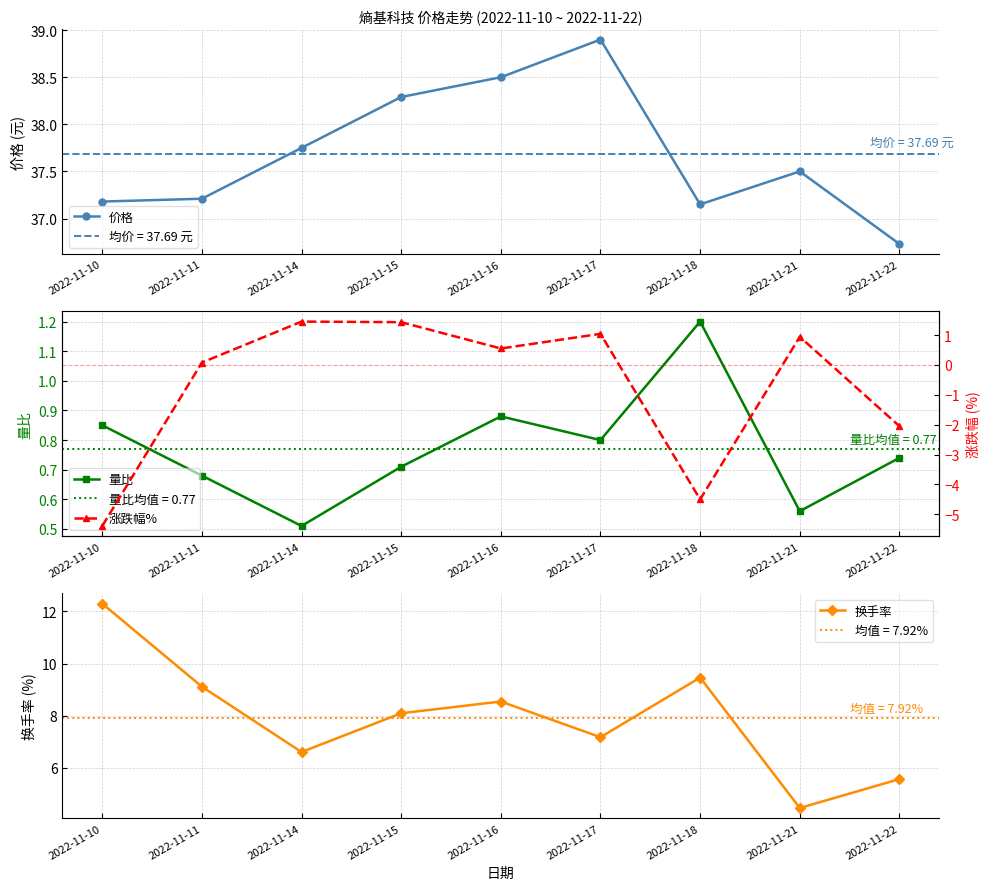

In 涨跌幅%, how many points are lower than both neighbors (excluding endpoints)?

2